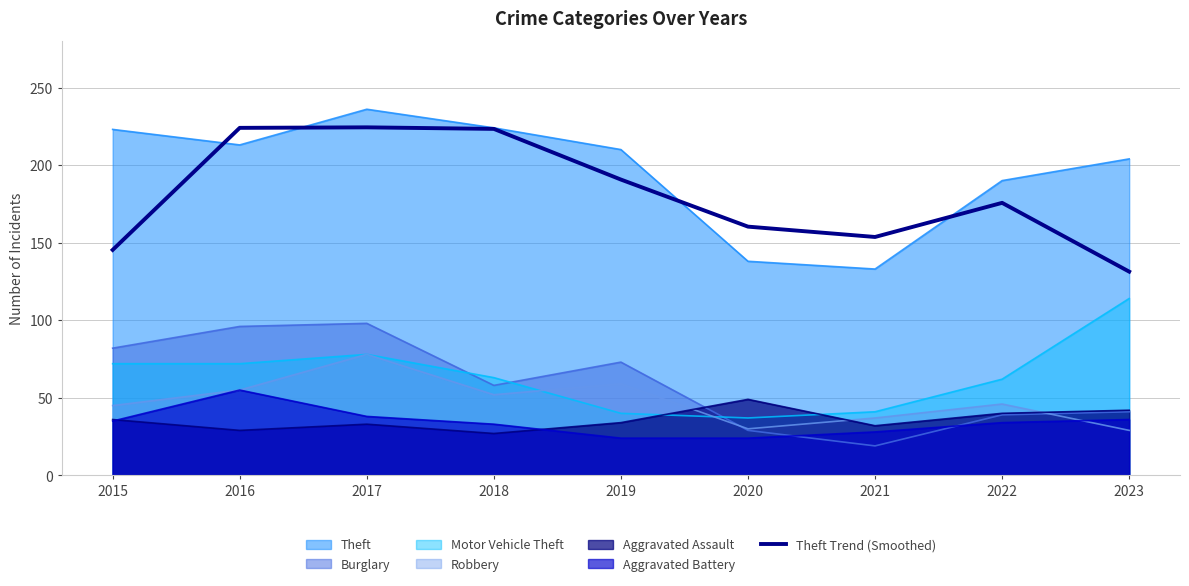

What is the smallest value displayed?

19.0